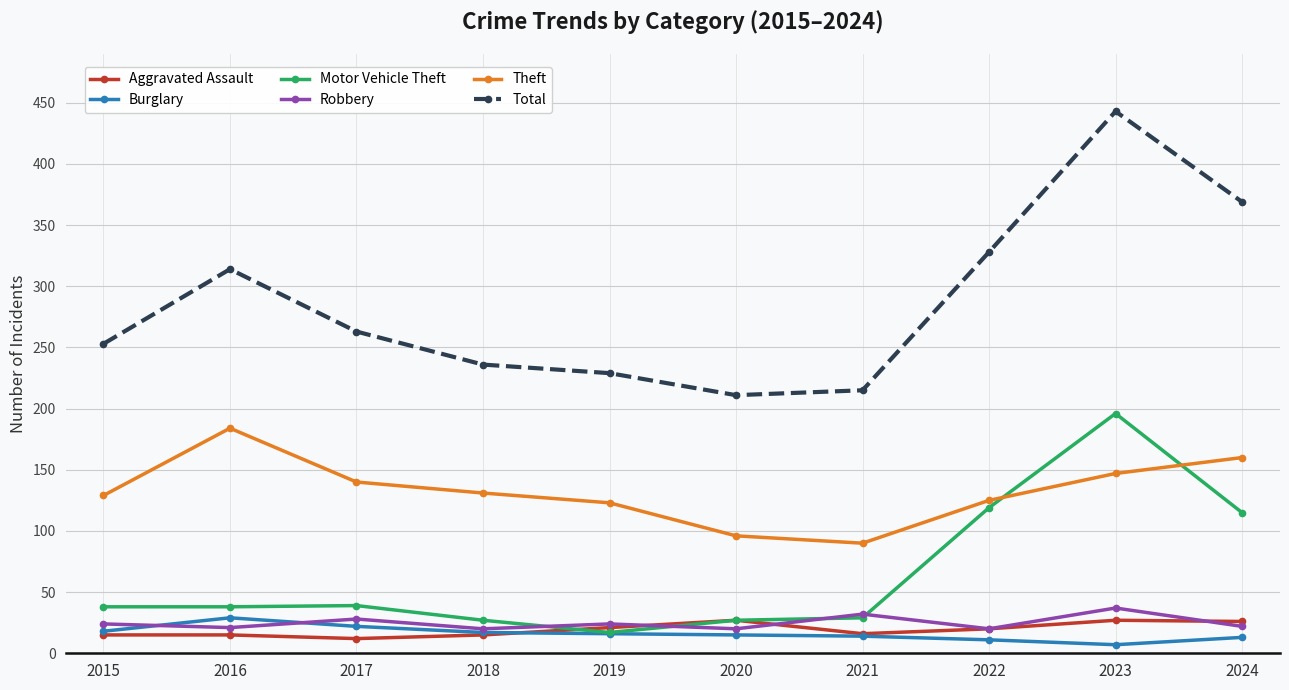

How many series are shown in this chart?

6